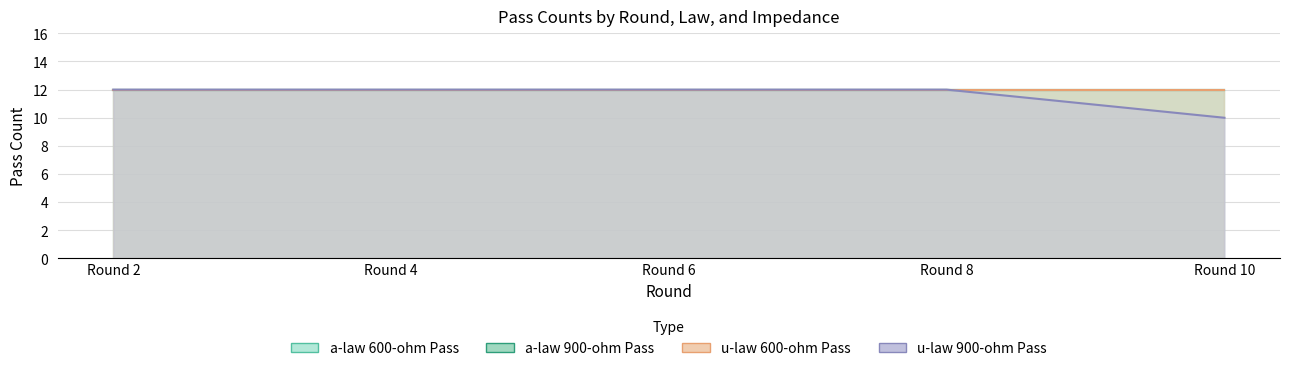

The a-law 600-ohm Pass series shows 12 at Round 4. True or false?

True